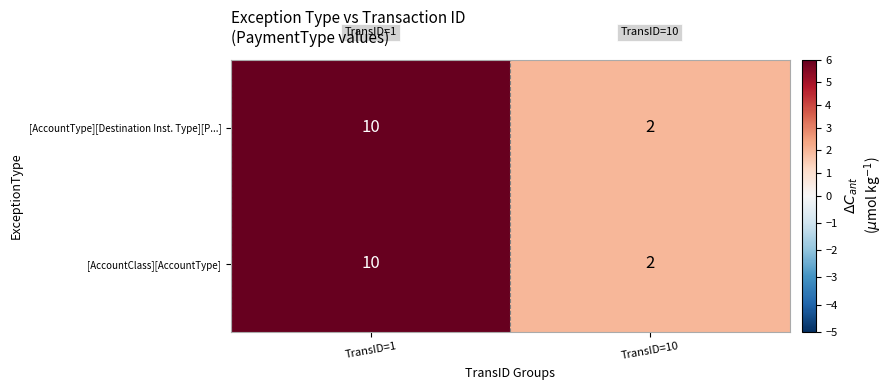

Rank the categories by [AccountClass][AccountType] value from highest to lowest.

TransID=1, TransID=10